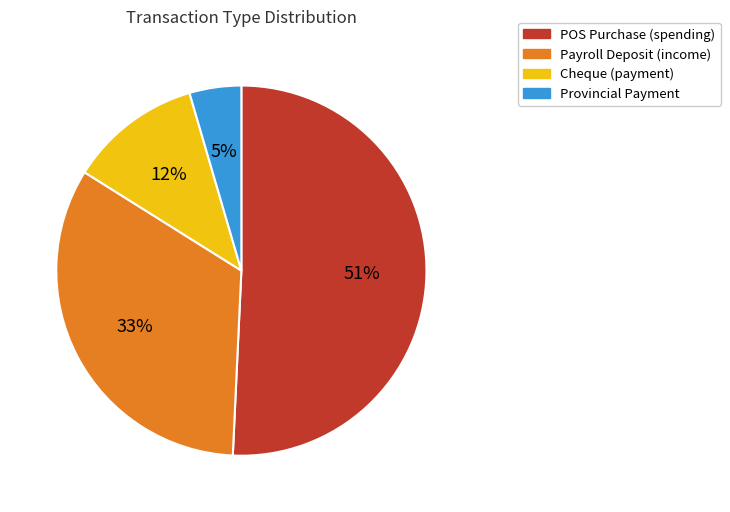

Is there a majority slice in this chart?

Yes